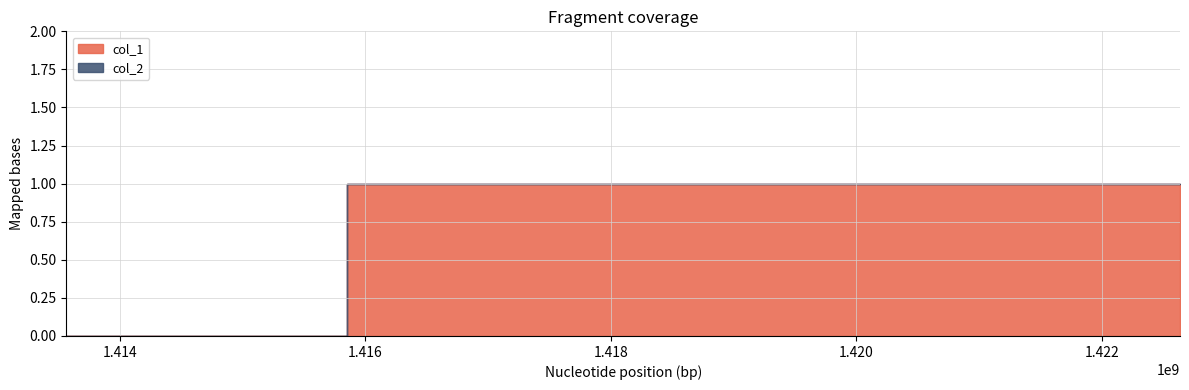

What is the total value across all series at 1419182405?

1